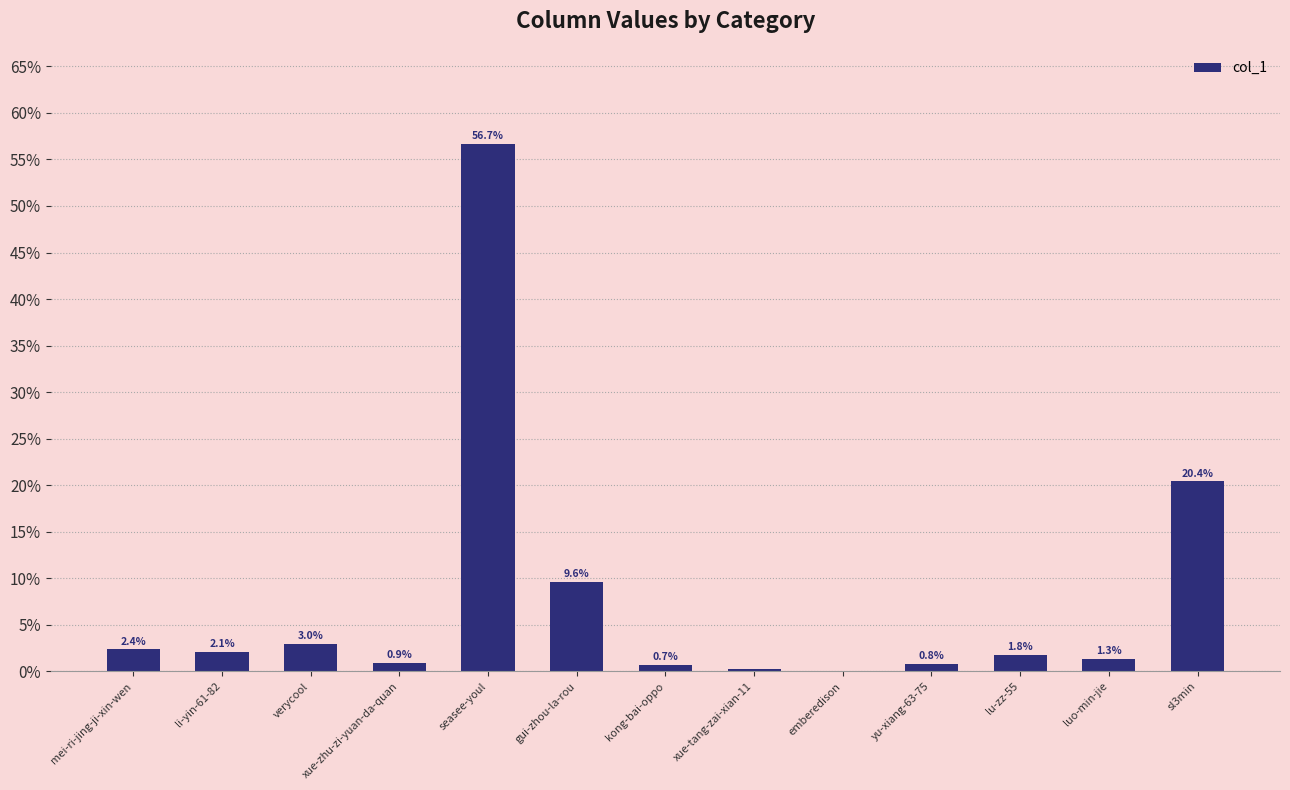

At which label does the data first exceed 1?

mei-ri-jing-ji-xin-wen